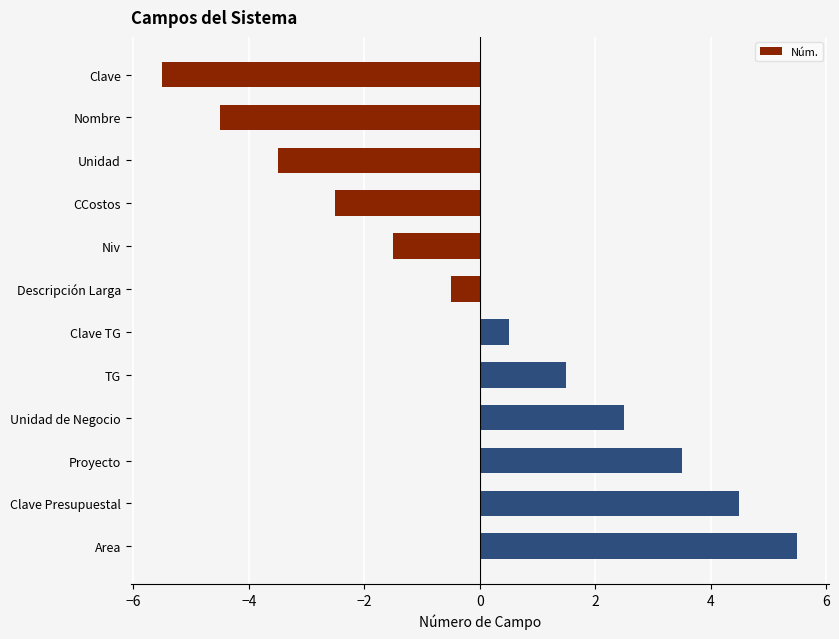

Rank the categories by value from highest to lowest.

Area, Clave Presupuestal, Proyecto, Unidad de Negocio, TG, Clave TG, Descripción Larga, Niv, CCostos, Unidad, Nombre, Clave